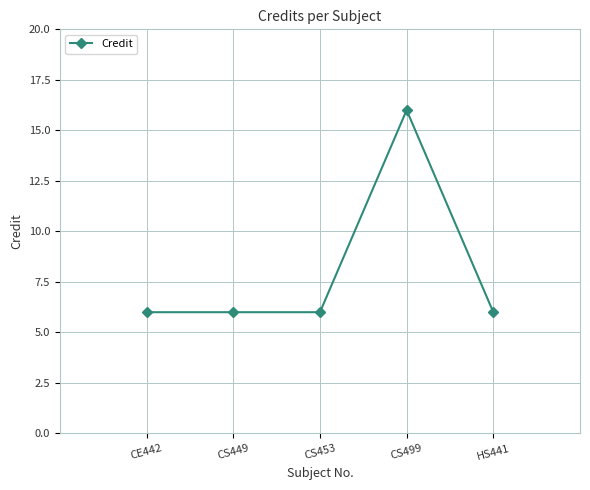

Reading right to left, list all the values displayed in this chart.

HS441=6	CS499=16	CS453=6	CS449=6	CE442=6